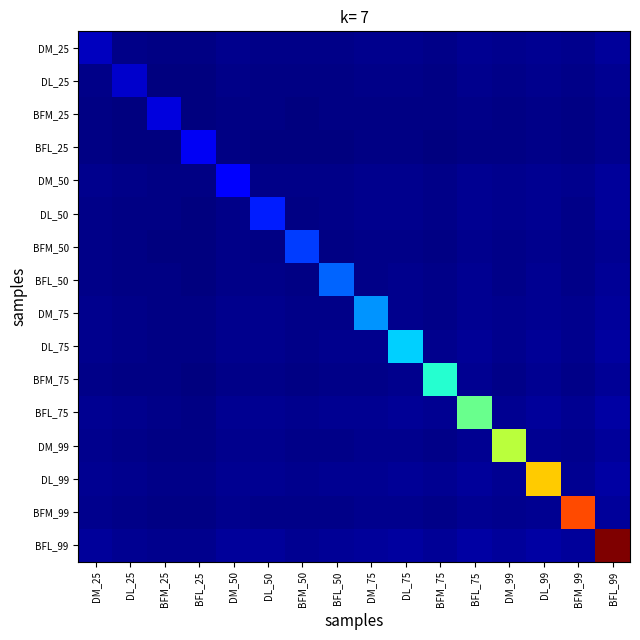

At which category is the sum across all series the highest?

BFL_99